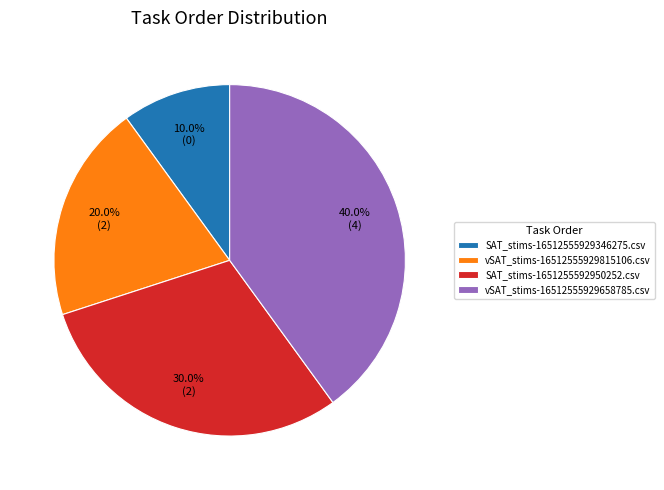

What percentage do SAT_stims-16512555929346275.csv and vSAT_stims-16512555929815106.csv together represent?

30.0%